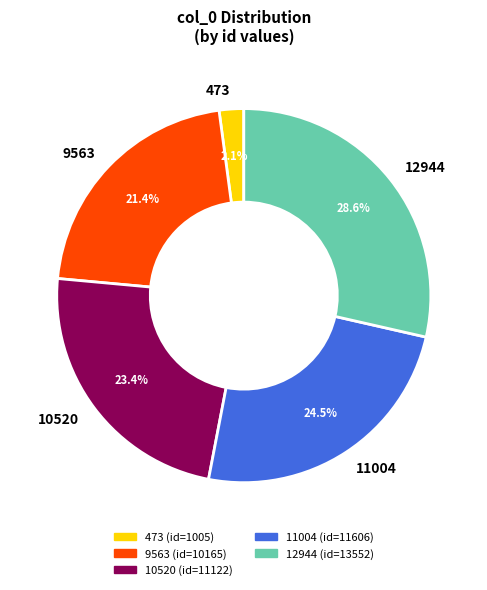

True or false: 12944 accounts for 14% of the total.

False